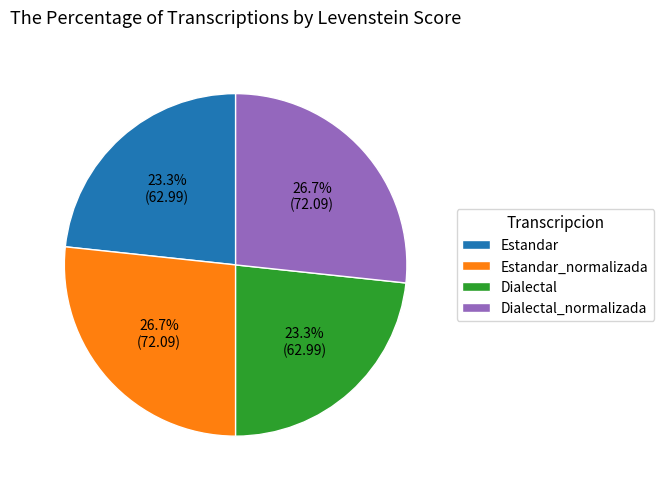

To the nearest percent, what is the combined percentage of Dialectal_normalizada and Dialectal?

50%